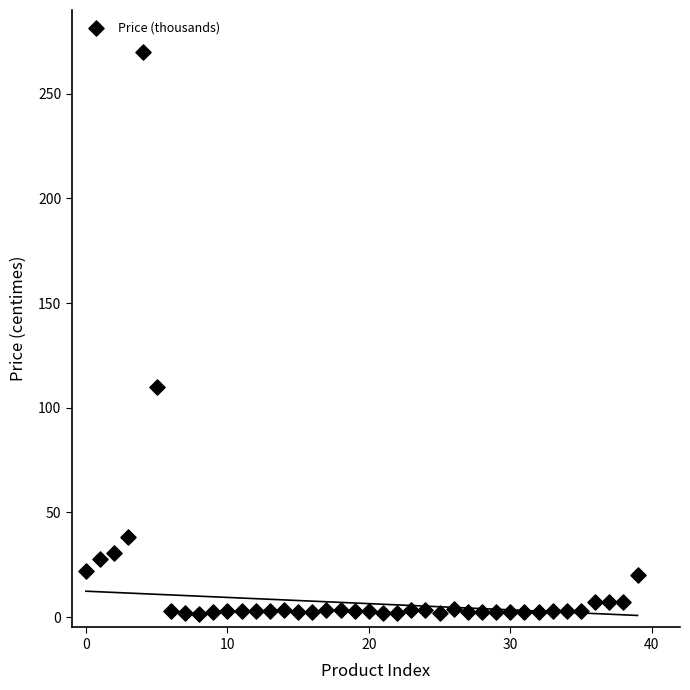

What Y value in the scatter plot is closest to 135?

110.0